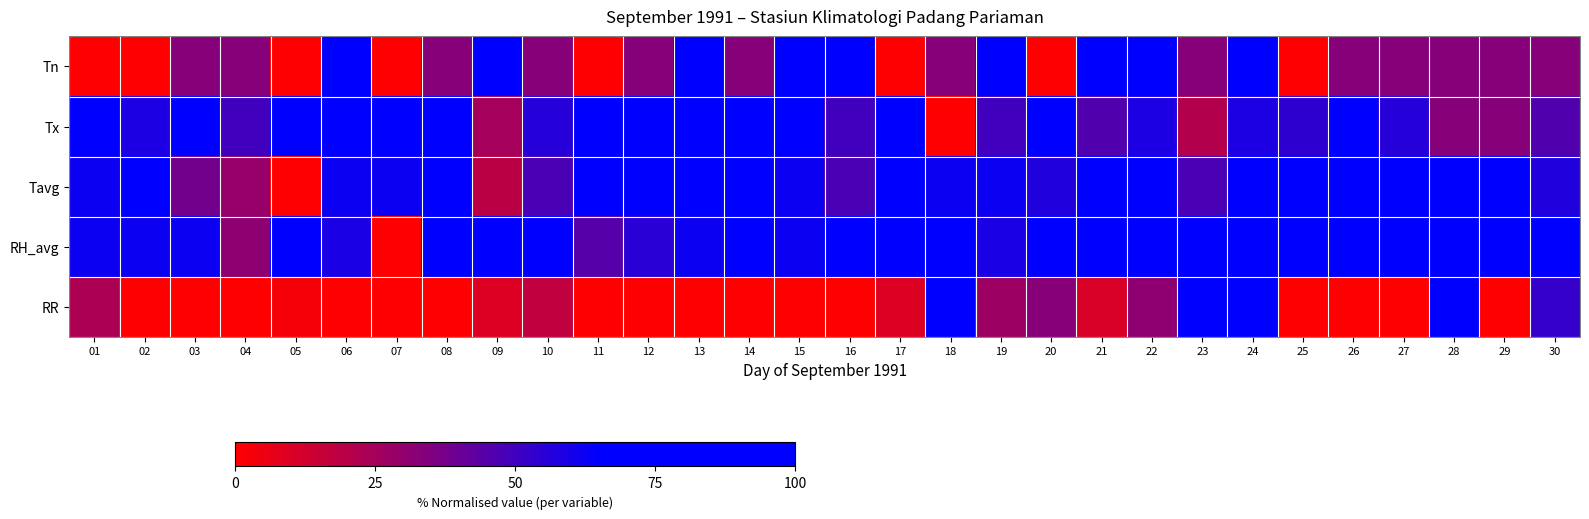

Reading left to right, transcribe all the data shown in this chart.

Tn: 01=0.0	02=0.0	03=33.3	04=33.3	05=0.0	06=66.7	07=0.0	08=33.3	09=66.7	10=33.3	11=0.0	12=33.3	13=100.0	14=33.3	15=66.7	16=66.7	17=0.0	18=33.3	19=66.7	20=0.0	21=66.7	22=100.0	23=33.3	24=66.7	25=0.0	26=33.3	27=33.3	28=33.3	29=33.3	30=33.3
Tx: 01=75.0	02=58.3	03=81.2	04=50.0	05=83.3	06=83.3	07=83.3	08=83.3	09=25.0	10=56.2	11=100.0	12=83.3	13=85.4	14=95.8	15=72.9	16=50.0	17=66.7	18=0.0	19=50.0	20=95.8	21=45.8	22=58.3	23=20.8	24=58.3	25=54.2	26=75.0	27=56.2	28=33.3	29=33.3	30=45.8
Tavg: 01=61.9	02=76.2	03=38.1	04=28.6	05=0.0	06=61.9	07=61.9	08=76.2	09=19.0	10=47.6	11=66.7	12=90.5	13=100.0	14=85.7	15=61.9	16=47.6	17=66.7	18=61.9	19=61.9	20=57.1	21=66.7	22=100.0	23=47.6	24=71.4	25=71.4	26=95.2	27=85.7	28=76.2	29=66.7	30=57.1
RH_avg: 01=62.1	02=62.1	03=62.1	04=31.0	05=65.5	06=58.6	07=0.0	08=75.9	09=100.0	10=72.4	11=44.8	12=55.2	13=62.1	14=65.5	15=62.1	16=96.6	17=82.8	18=79.3	19=58.6	20=79.3	21=86.2	22=89.7	23=79.3	24=86.2	25=72.4	26=75.9	27=72.4	28=79.3	29=82.8	30=86.2
RR: 01=23.0	02=0.0	03=0.0	04=0.0	05=2.7	06=0.0	07=0.0	08=0.0	09=9.5	10=17.6	11=0.0	12=0.0	13=0.0	14=0.0	15=0.0	16=0.0	17=9.5	18=95.9	19=27.0	20=32.4	21=10.8	22=31.1	23=100.0	24=66.2	25=0.0	26=0.0	27=0.0	28=94.6	29=0.0	30=52.7